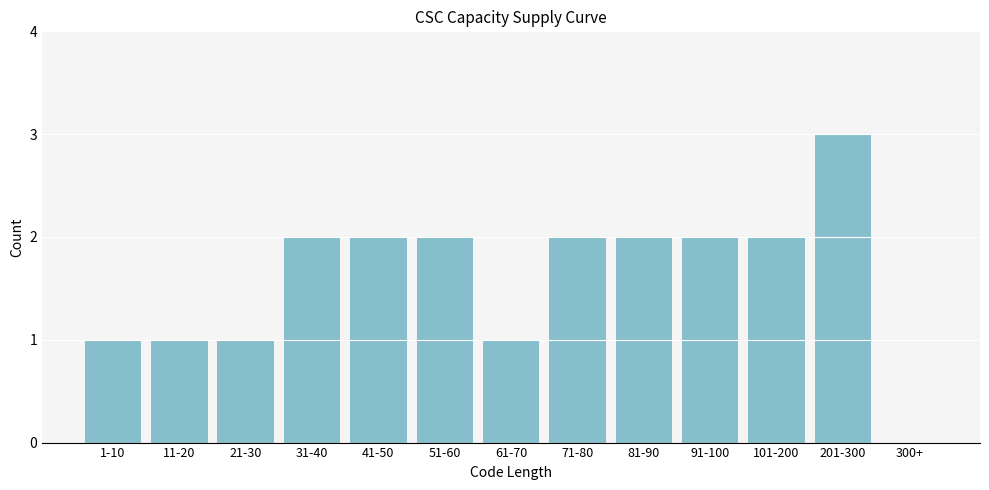

Reading left to right, list all the values displayed in this chart.

1-10=1	11-20=1	21-30=1	31-40=2	41-50=2	51-60=2	61-70=1	71-80=2	81-90=2	91-100=2	101-200=2	201-300=3	300+=0